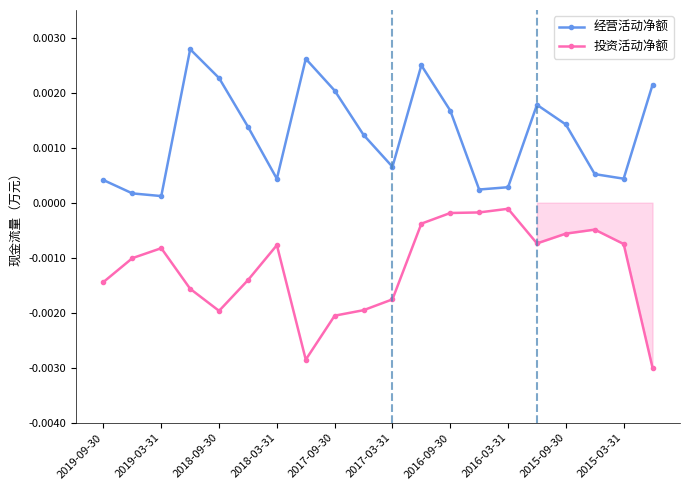

Which series has the widest spread of values?

投资活动净额